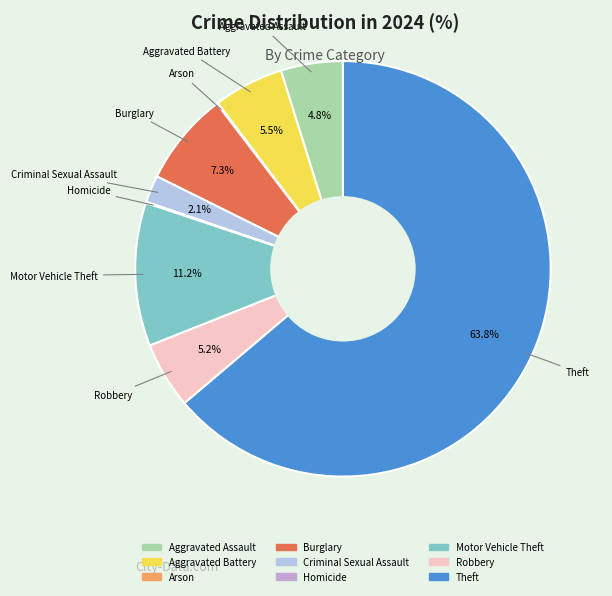

To the nearest percent, what percentage of the pie is Motor Vehicle Theft?

11%